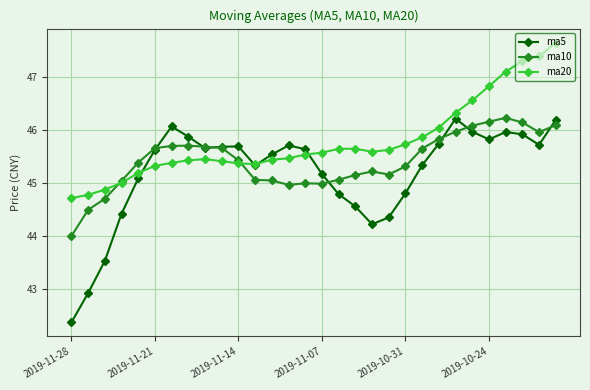

Count the number of categories in the chart.

30